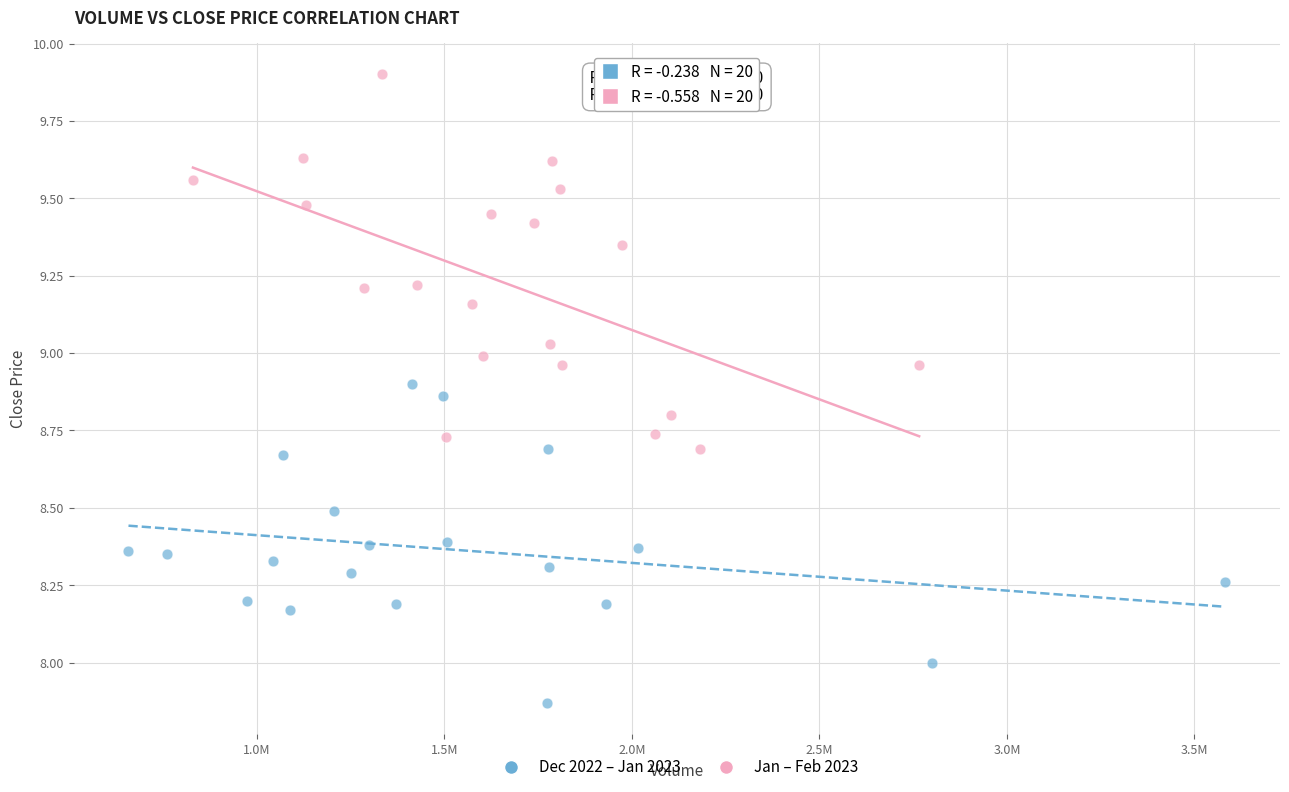

Which series reaches the maximum Y coordinate?

Jan – Feb 2023